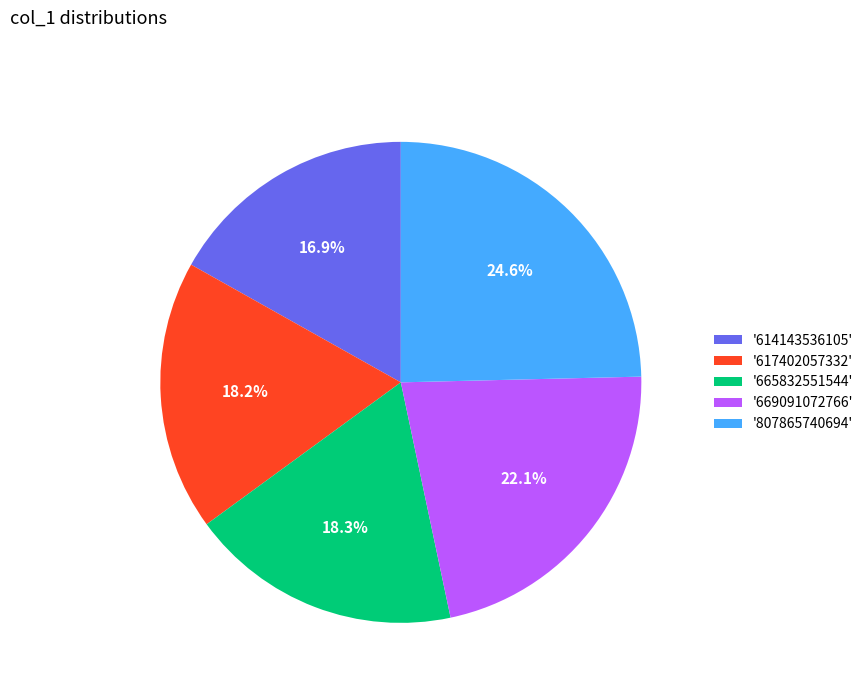

Is there a majority slice in this chart?

No